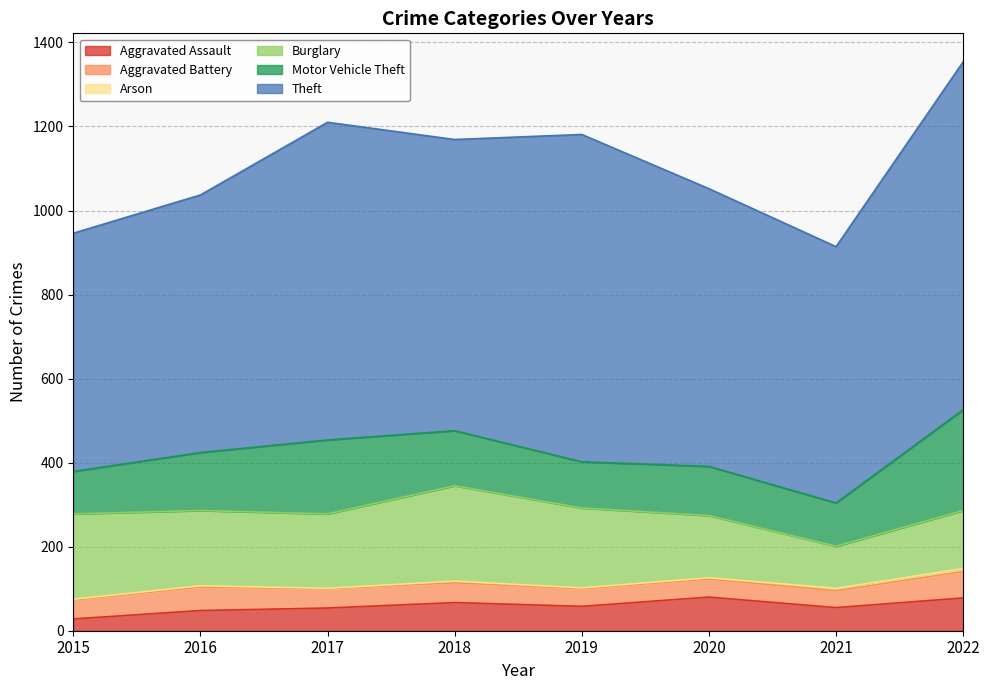

Which has a higher value, 2020 or 2016?

2020